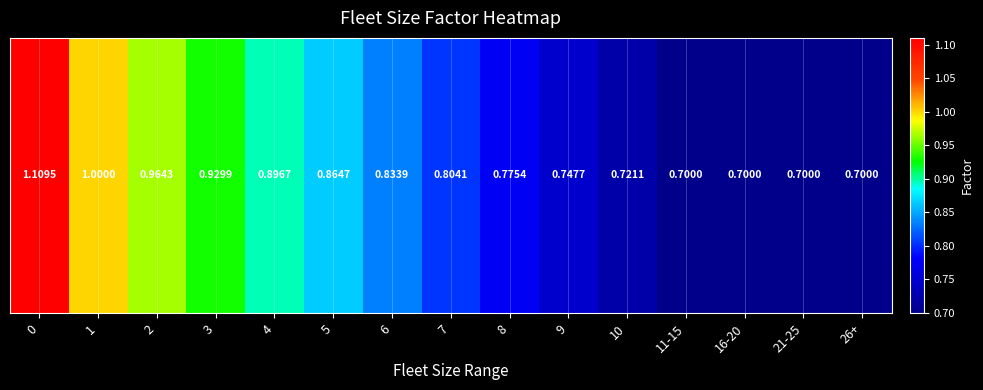

What is the average value?

0.8